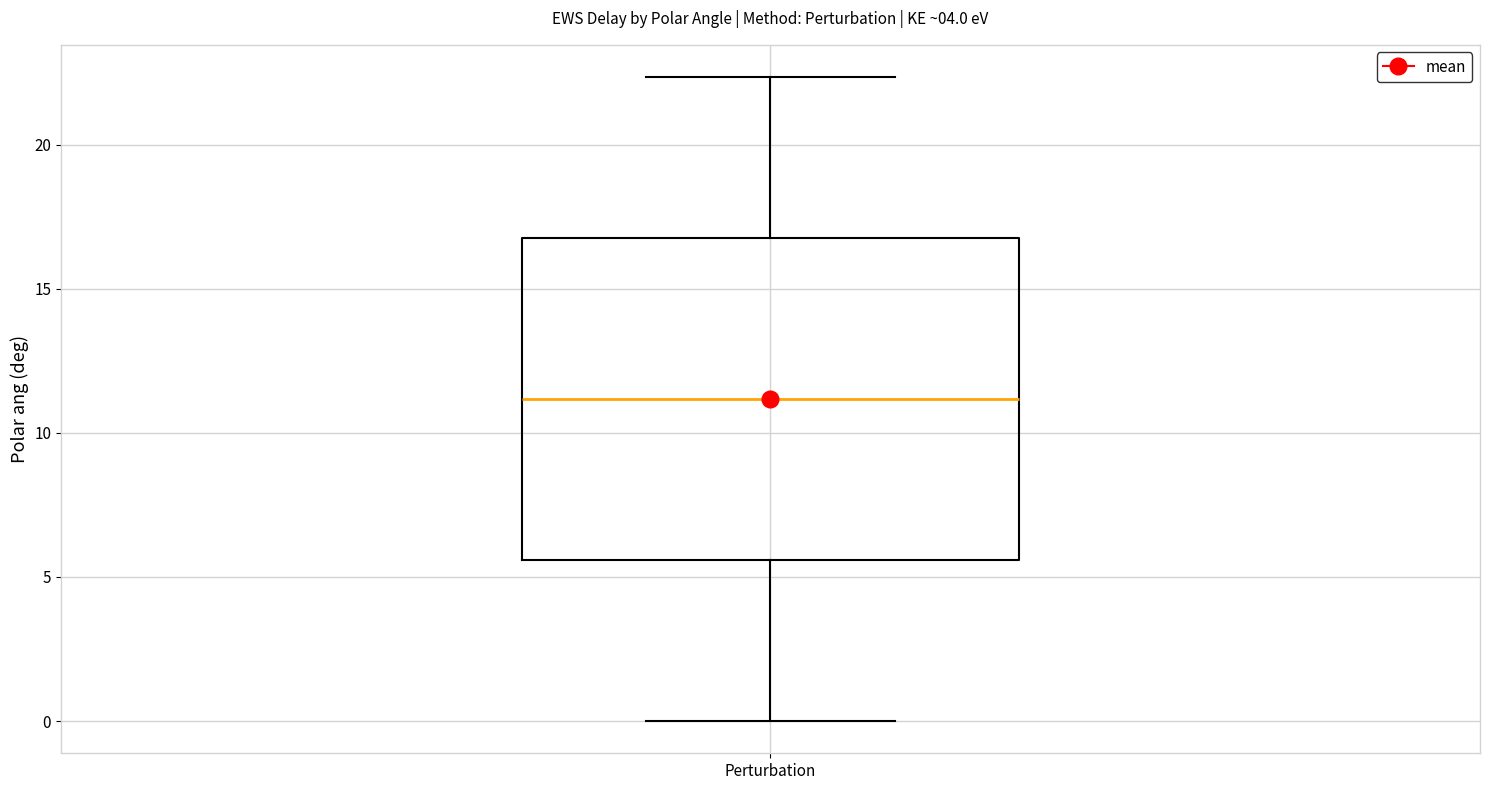

Transcribe this box plot: give where the median line is, the range the box spans, and where the two whiskers end, as read against the y-axis. The values are not printed on the chart, so give them approximately, as read against the axis.

median 11.0, box 5.5 to 17.0, whiskers 0.0 to 22.5